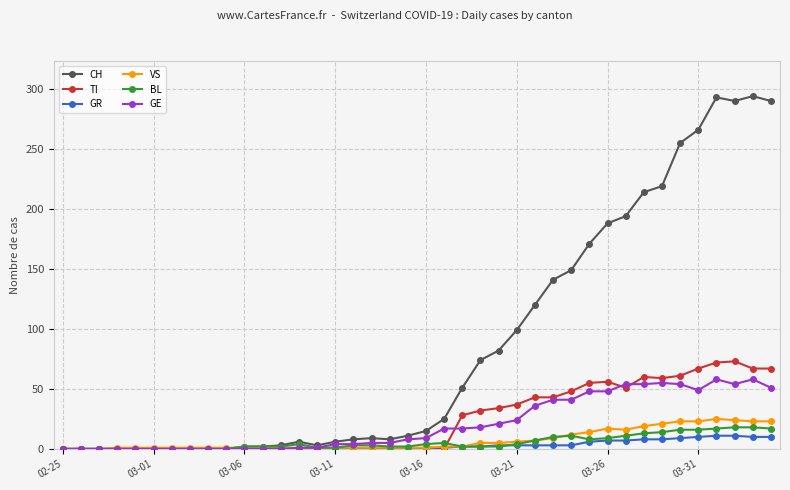

What is the highest value of the GE series?

58